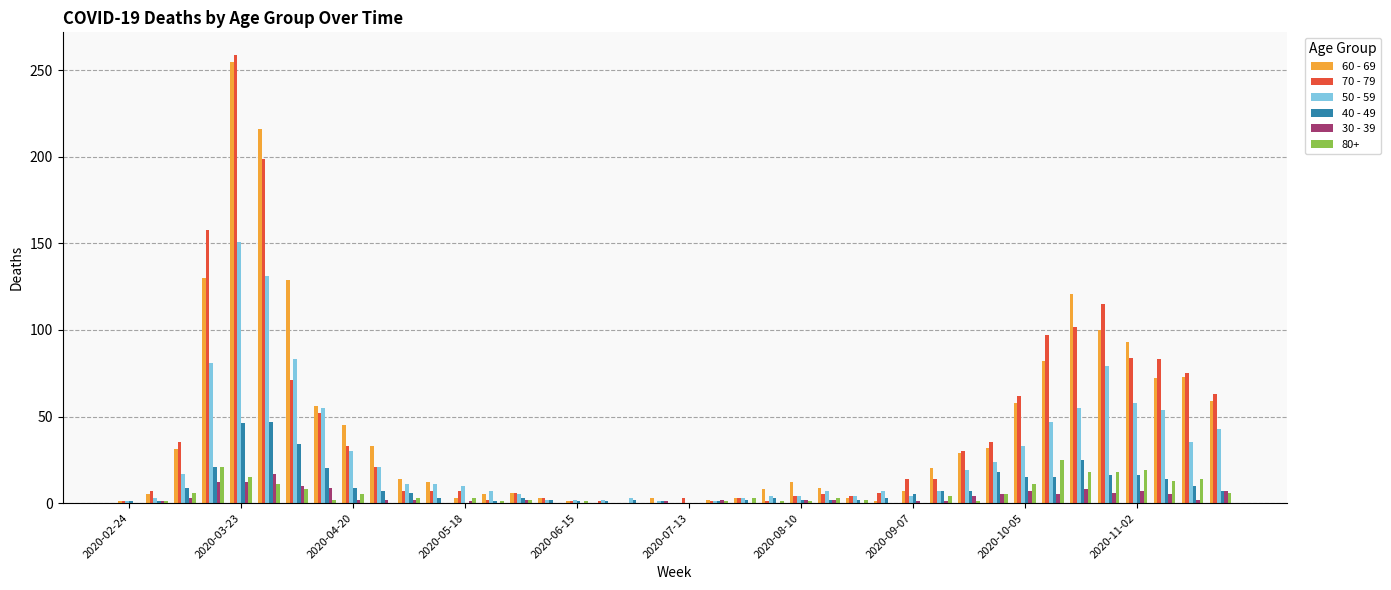

Count the number of data series in this chart.

6